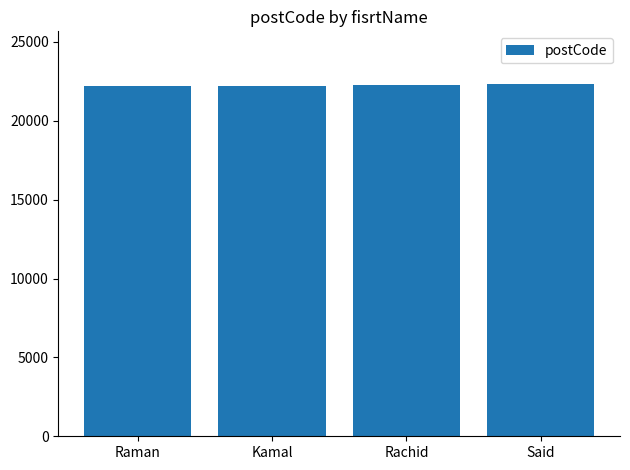

What is the minimum value shown in the chart?

22190